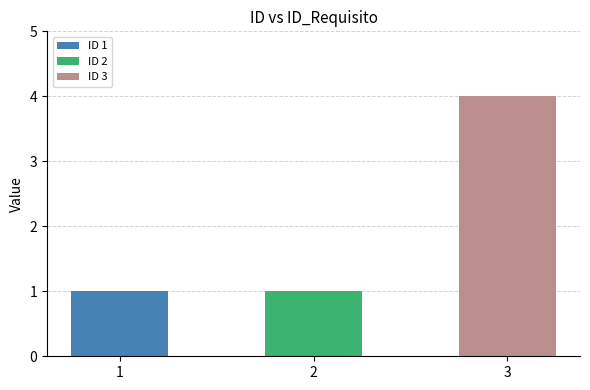

Rank the categories by value from lowest to highest.

1, 2, 3